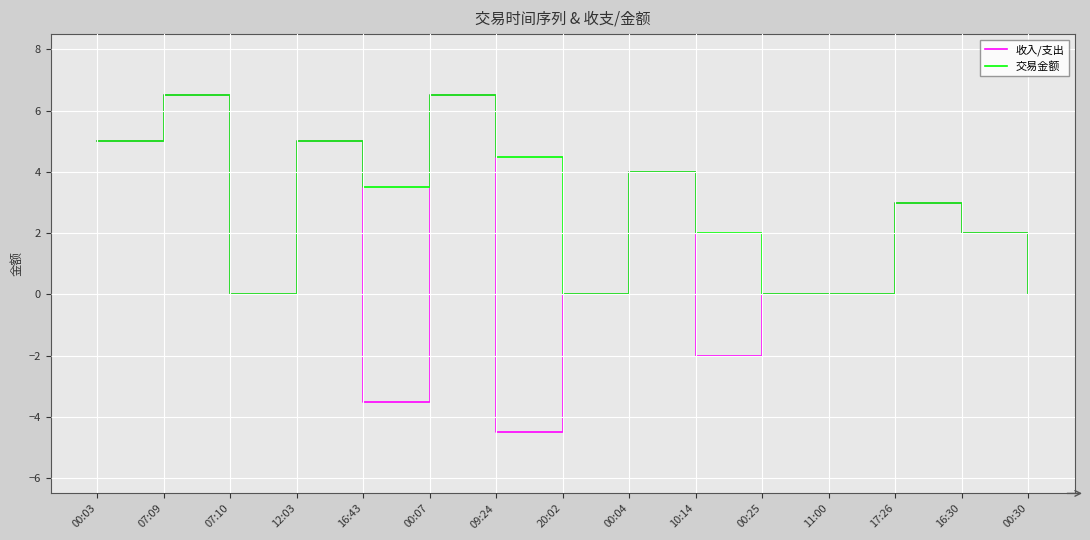

Is the value of 收入/支出 at 17:26 greater than the value of 交易金额 at 20:02?

Yes